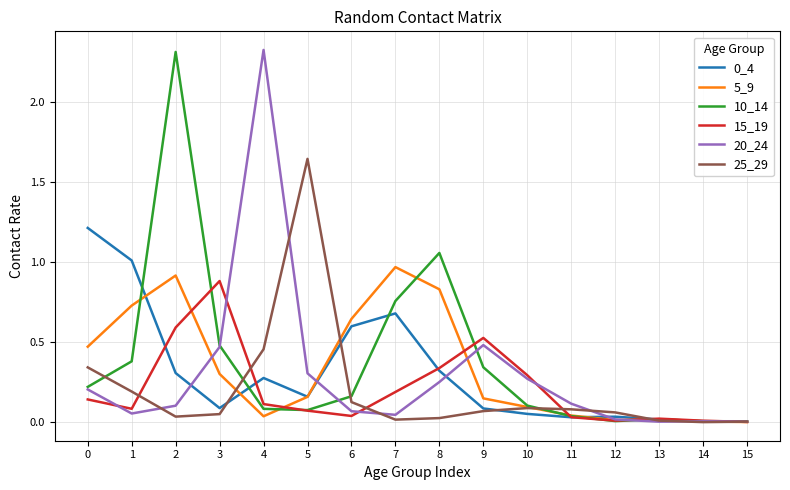

How many lines are shown in the chart?

6